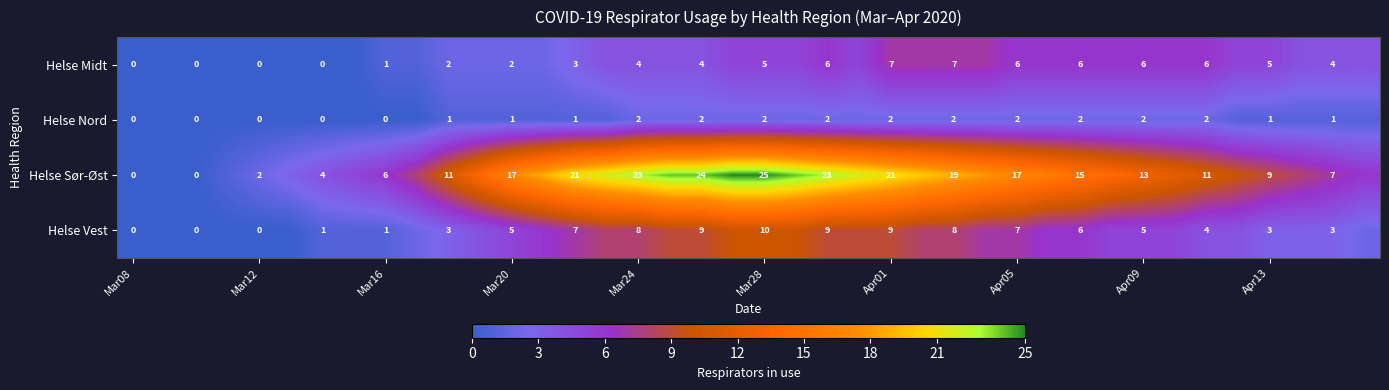

What is the total value across all series at Mar20?

25